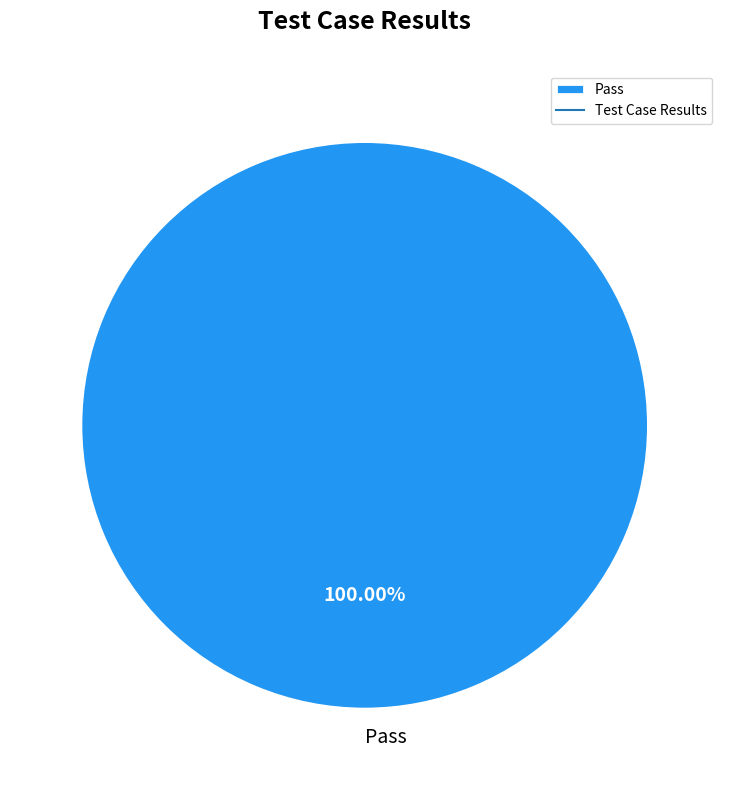

Count the number of slices in the pie.

1